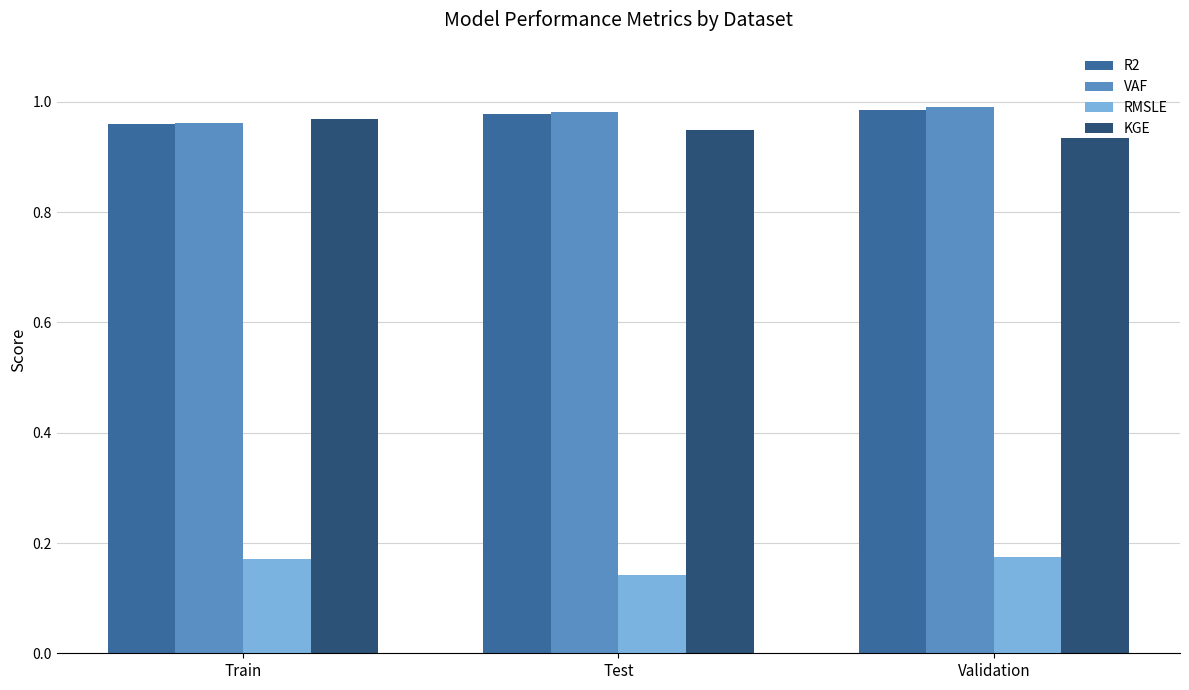

Is the value of R2 at Validation greater than the value of RMSLE at Train?

Yes